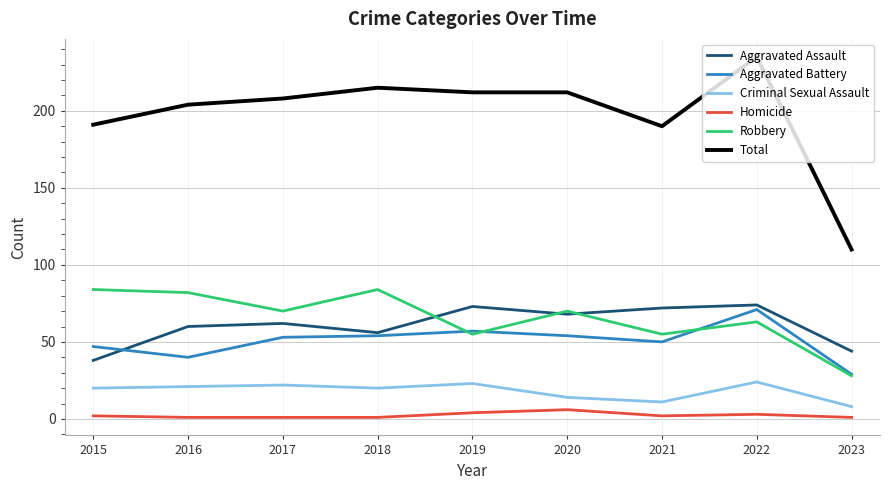

True or false: Homicide and Aggravated Assault cross at least once.

False